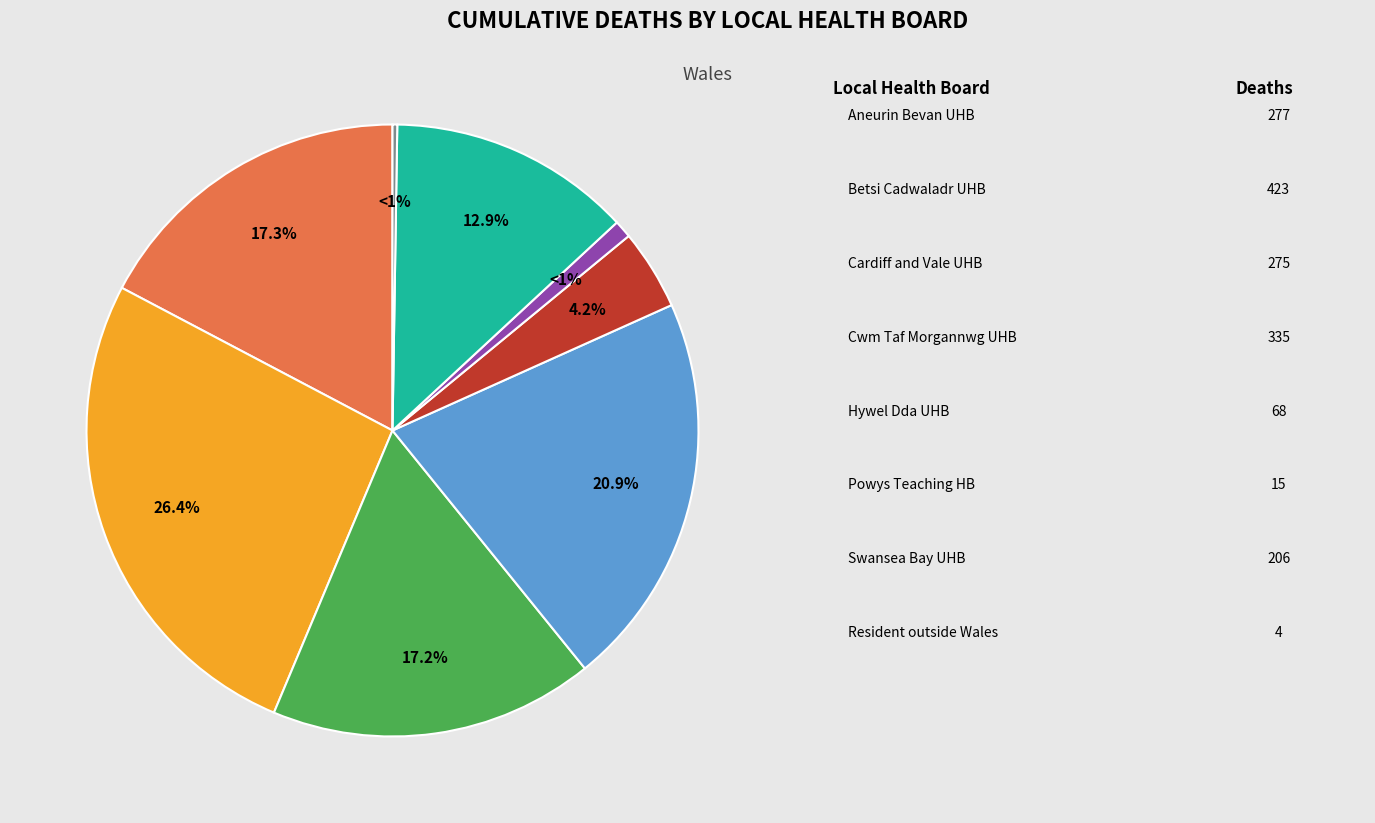

What is the change in value from Betsi Cadwaladr University Health Board to Cwm Taf Morgannwg University Health Board?

-88